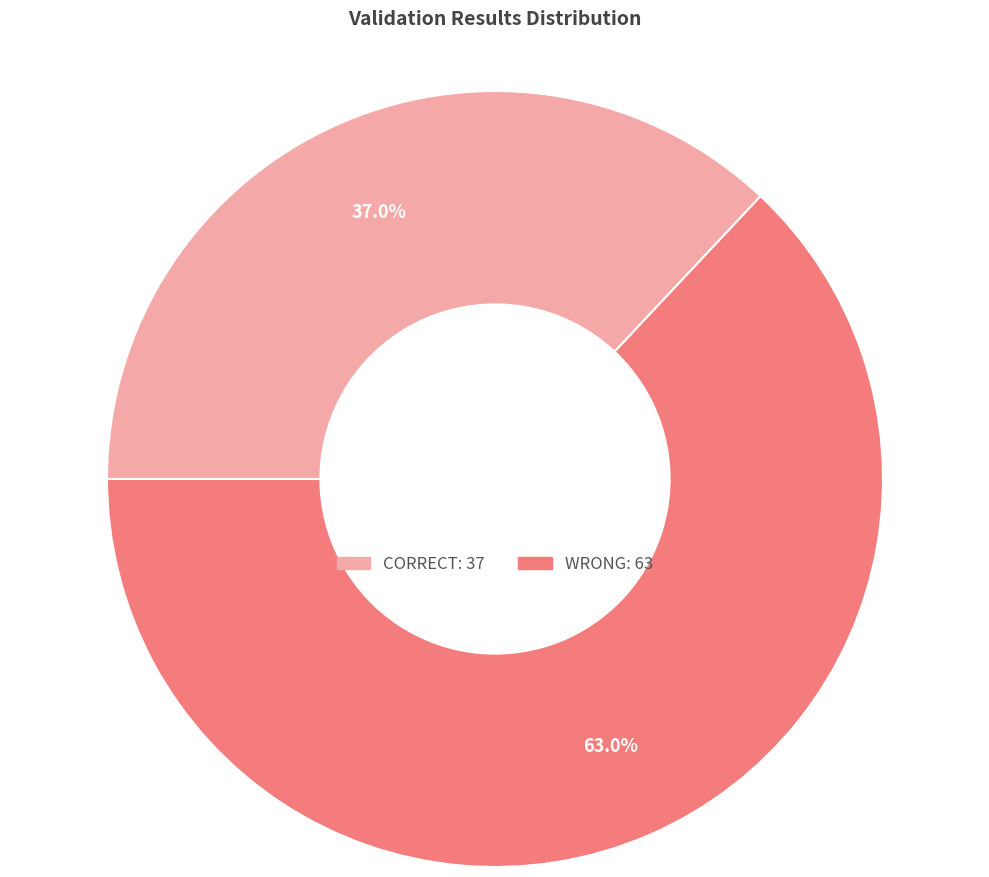

To the nearest percent, what is the difference between the largest and smallest slice percentages?

26%